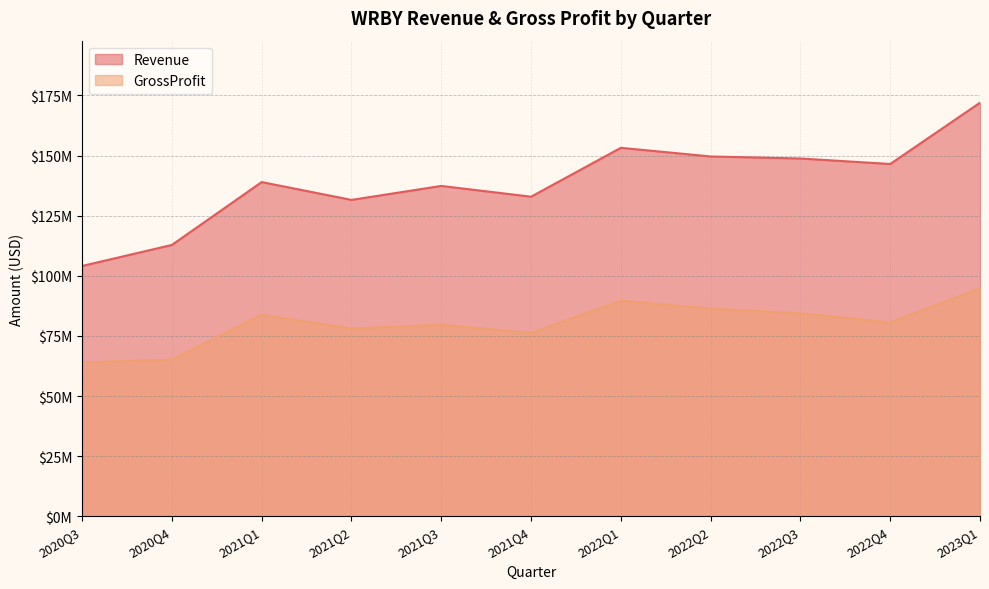

At how many categories does at least one series exceed 72156839?

11